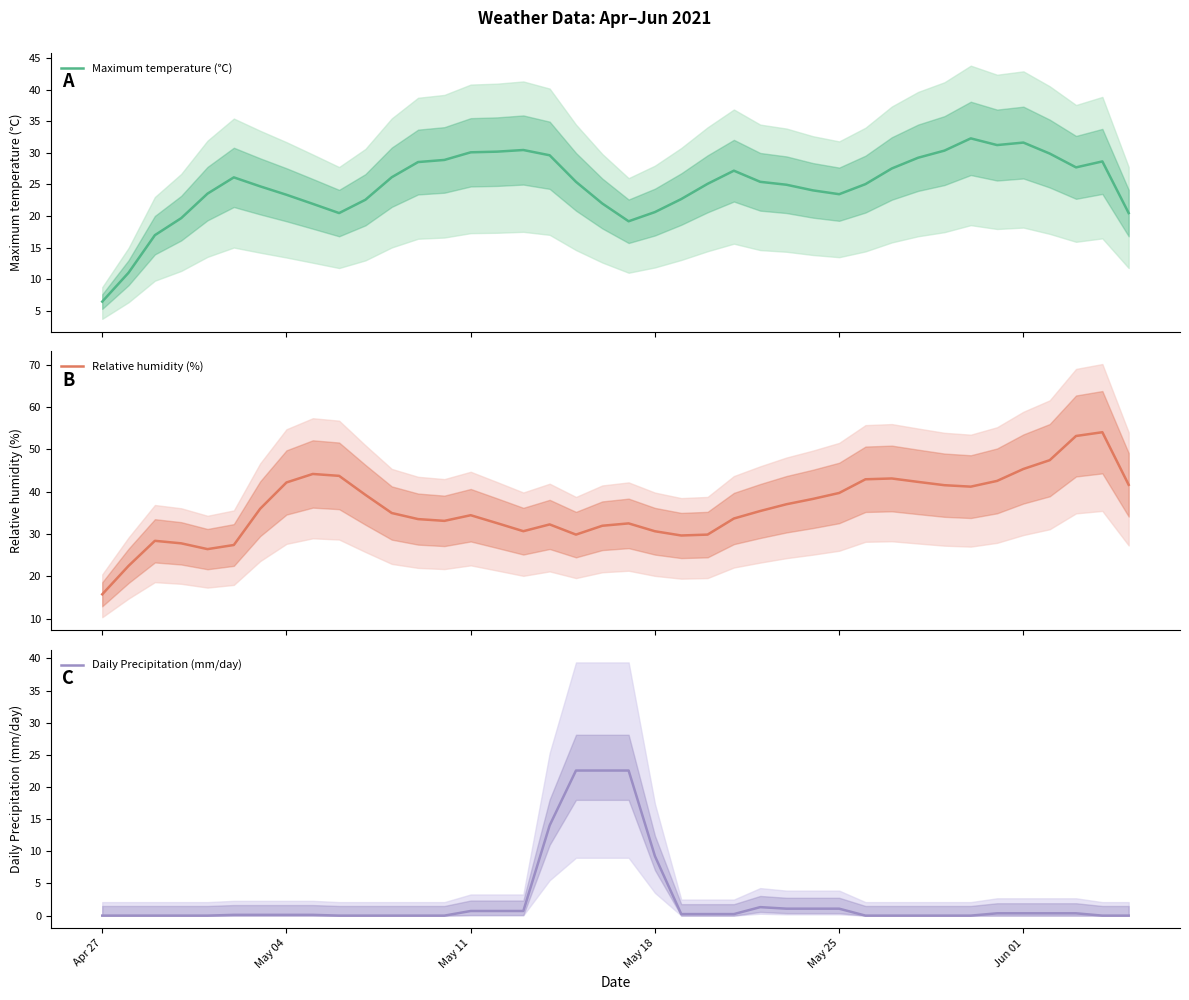

In Maximum temperature (℃), how many points are lower than both neighbors (excluding endpoints)?

5